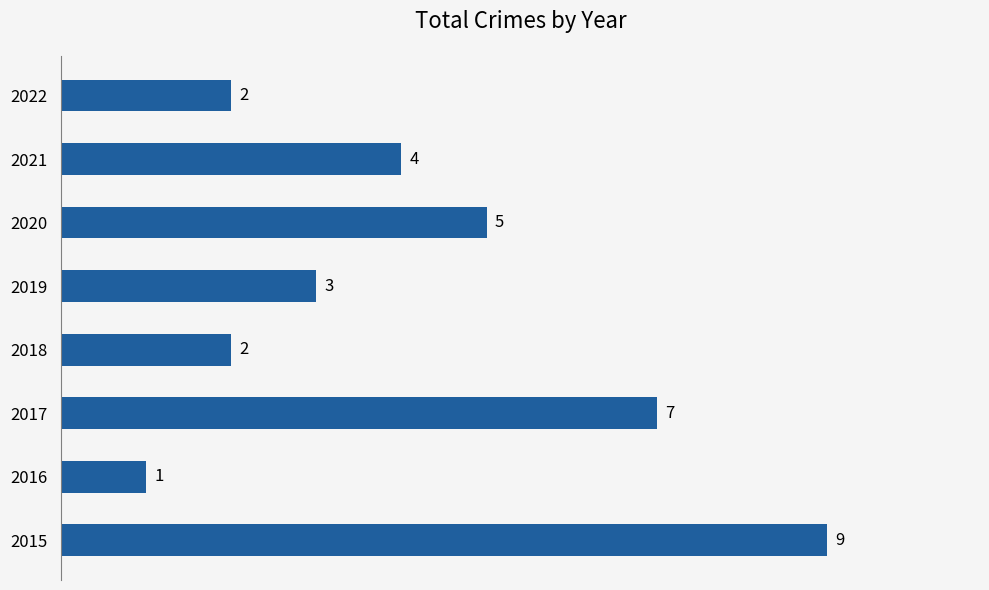

What is the change in value from 2016 to 2017?

+6